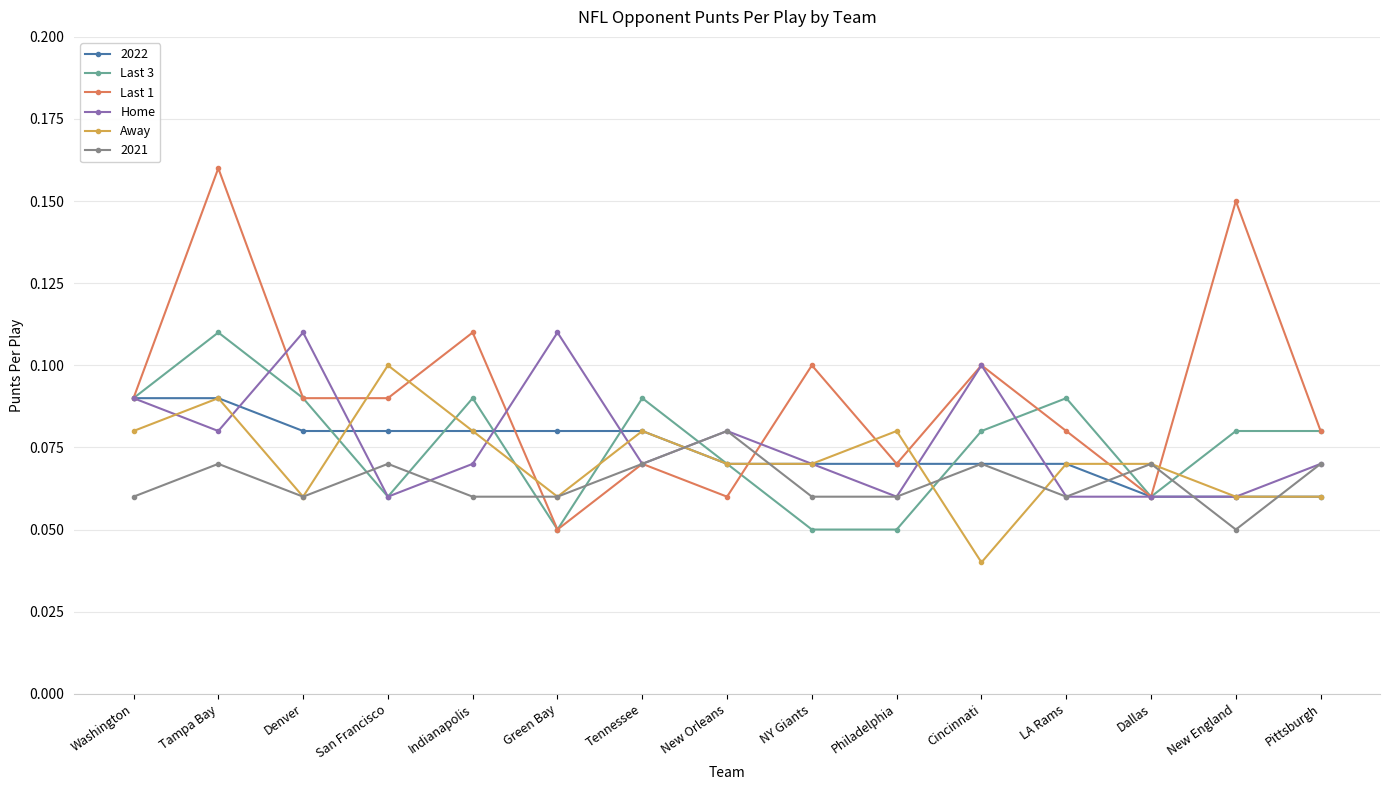

Which label corresponds to the largest value in the chart?

Tampa Bay